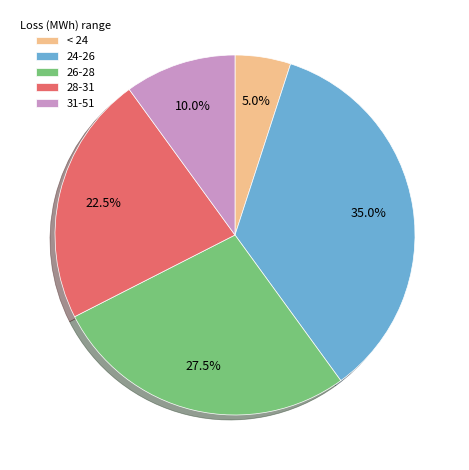

Rank the categories by value from highest to lowest.

24-26, 26-28, 28-31, 31-51, < 24